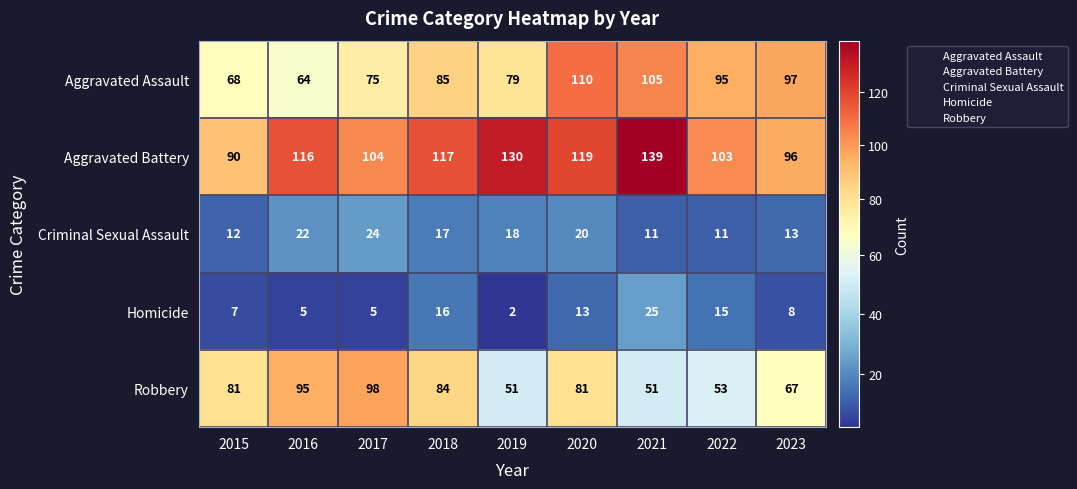

The value of Robbery at 2022 is 32. True or false?

False